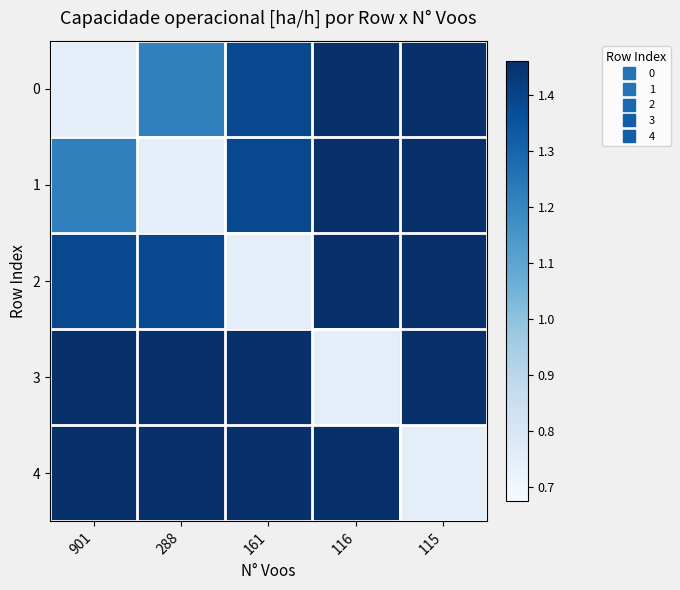

Which has a higher value, 116 or 161?

116